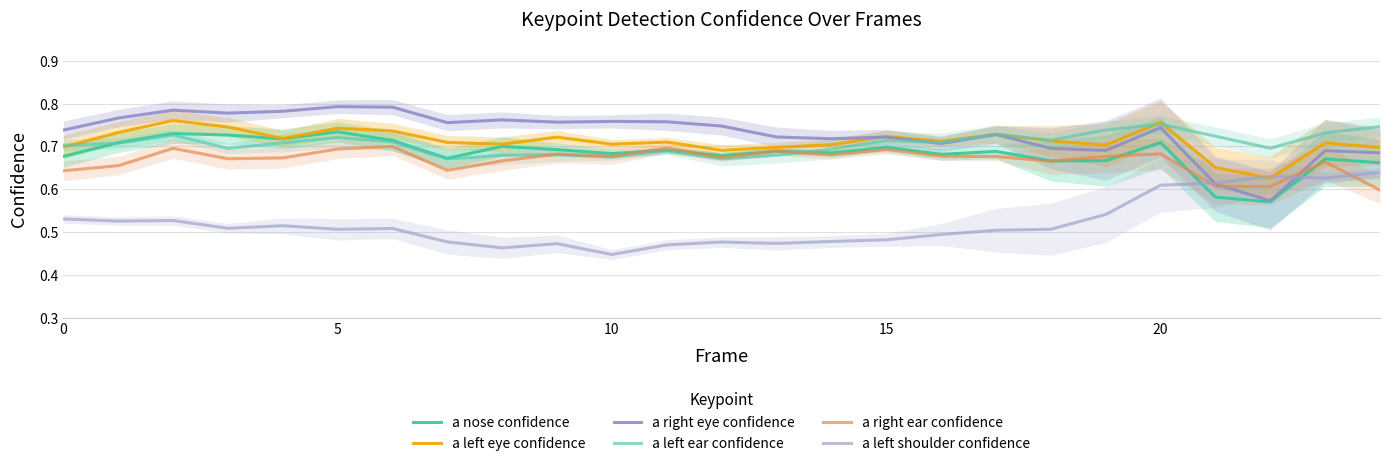

At which category is the sum across all series the highest?

20